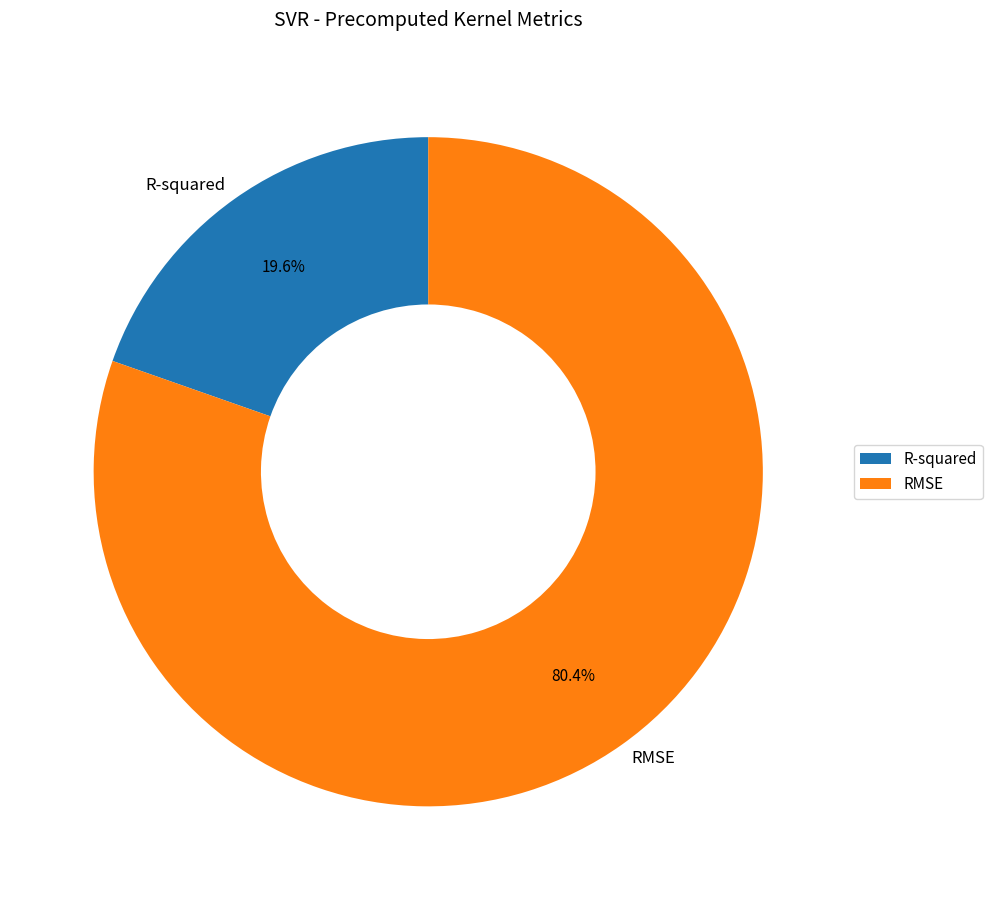

What percentage is NOT represented by R-squared?

80.4%